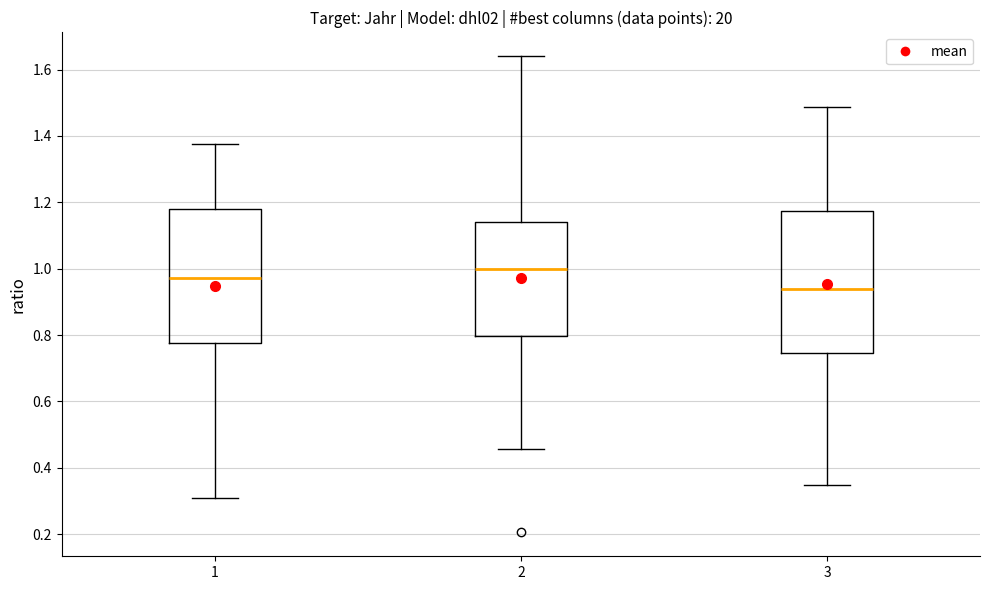

Reading left to right, transcribe this box plot: for each box, give where its median line is, the range the box spans, and where its two whiskers end, as read against the y-axis. The values are not printed on the chart, so give them approximately, as read against the axis.

1: median 0.98, box 0.78 to 1.18, whiskers 0.32 to 1.38
2: median 1.00, box 0.80 to 1.14, whiskers 0.46 to 1.64
3: median 0.94, box 0.74 to 1.18, whiskers 0.34 to 1.48